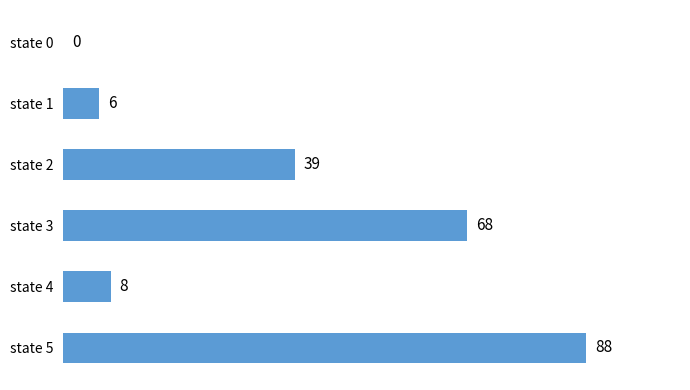

What is the maximum value shown in the chart?

88